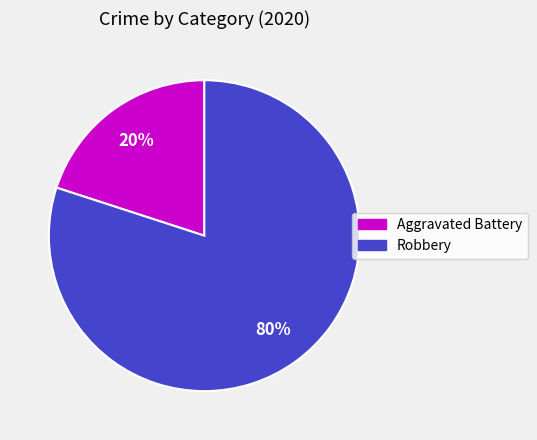

Which slice is the smallest?

Aggravated Battery